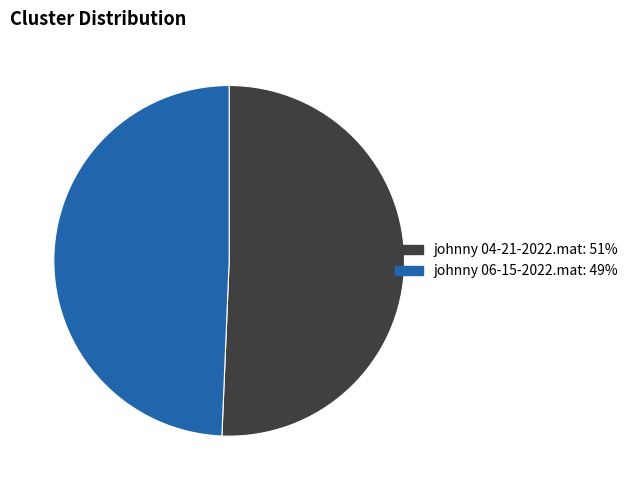

Which slice is the smallest?

johnny 06-15-2022.mat